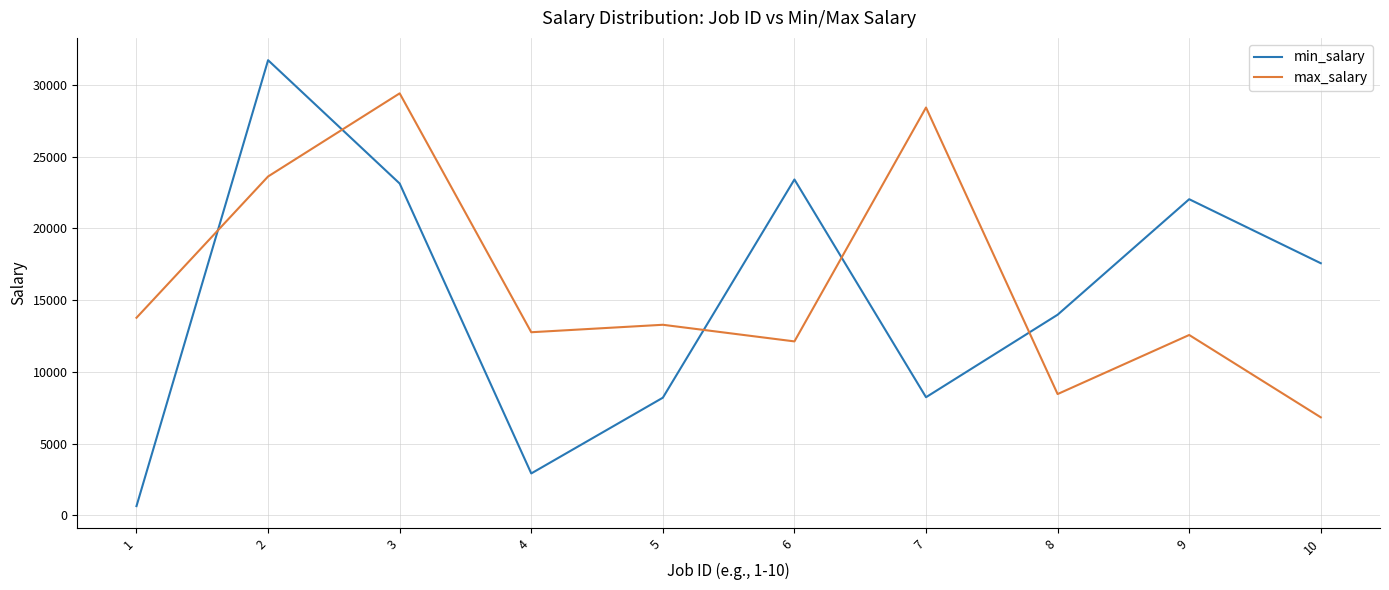

Between 6 and 10, which series saw the biggest shift?

min_salary